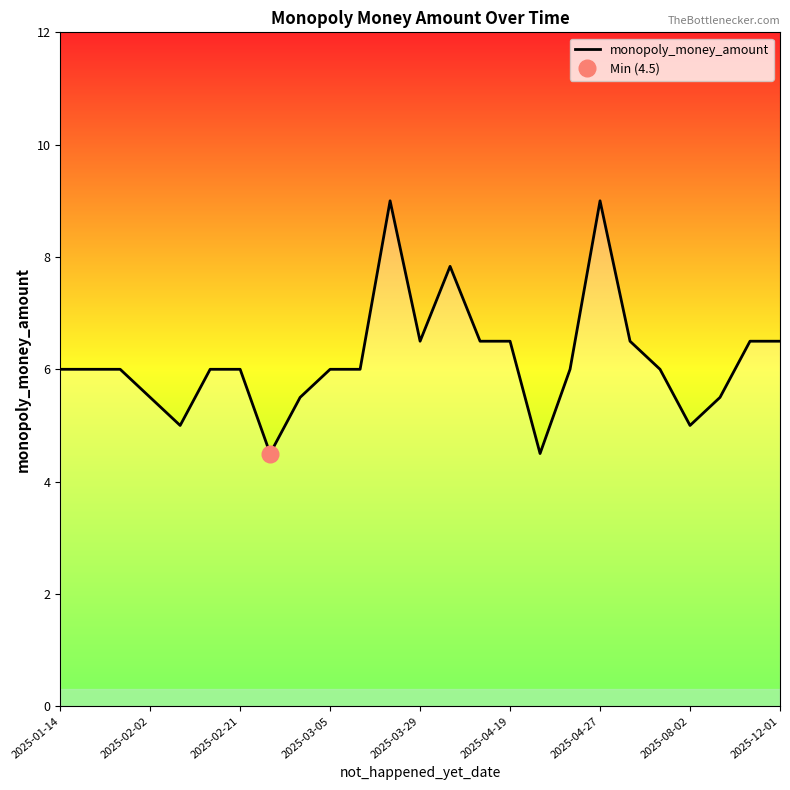

What is the lowest value of the monopoly_money_amount series?

4.5